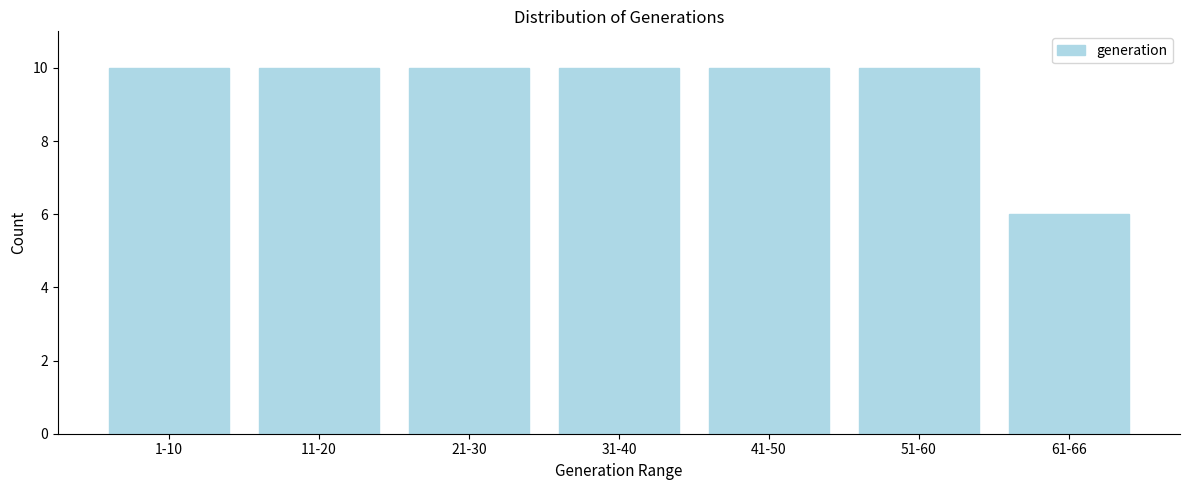

Reading left to right, extract all data points from this chart.

1-10=10	11-20=10	21-30=10	31-40=10	41-50=10	51-60=10	61-66=6